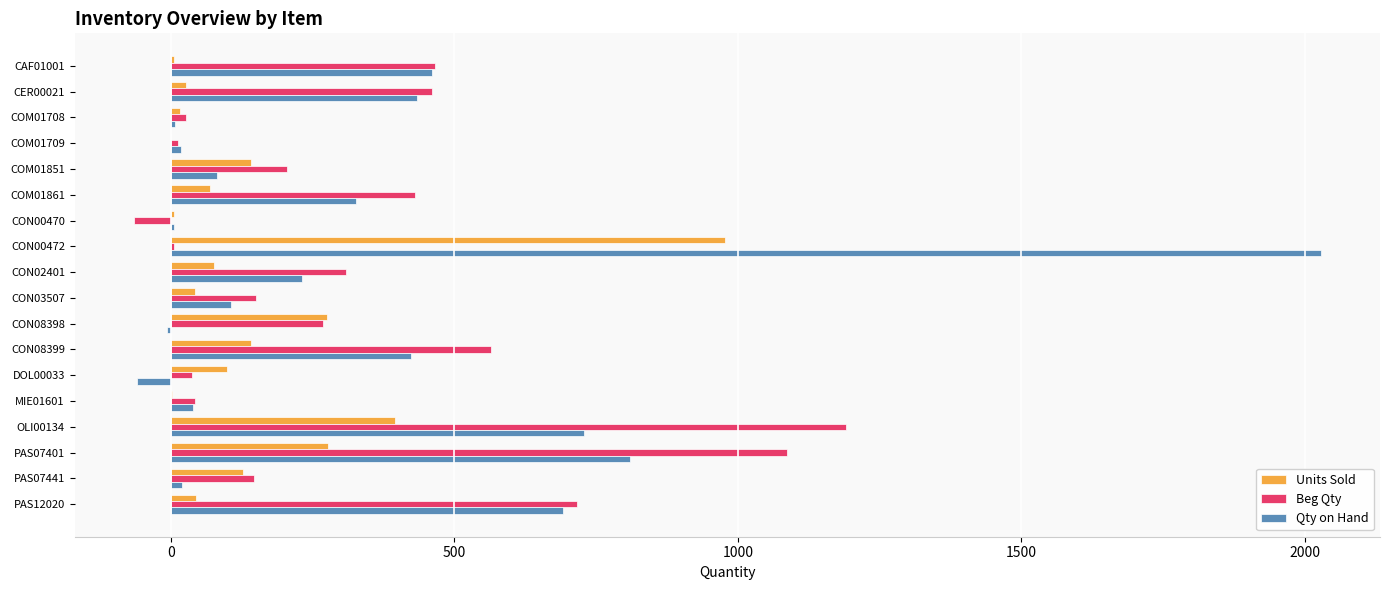

Which series changed the most between COM01709 and PAS12020?

Beg Qty